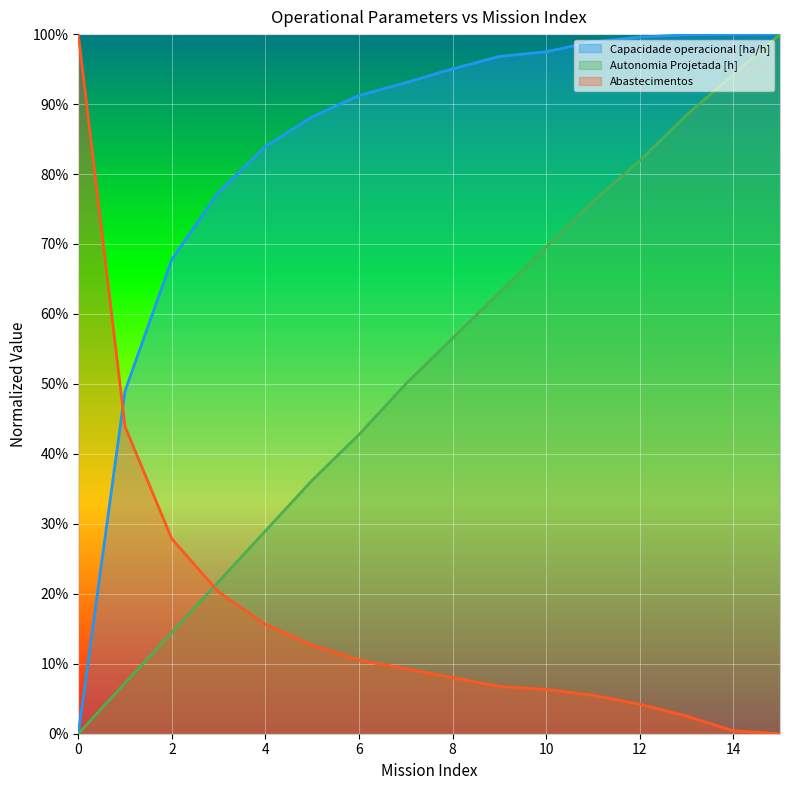

Is it true that Capacidade operacional [ha/h] equals 1.0 at 13?

True